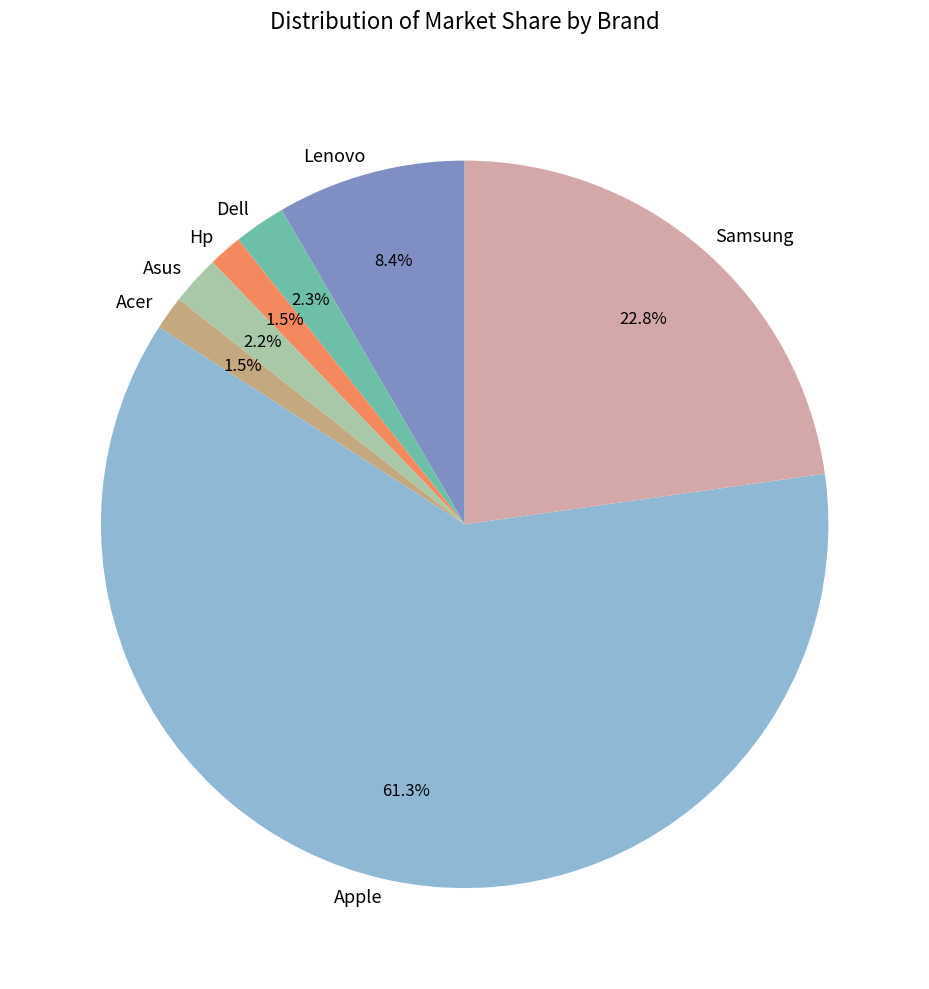

Count the number of slices in the pie.

7